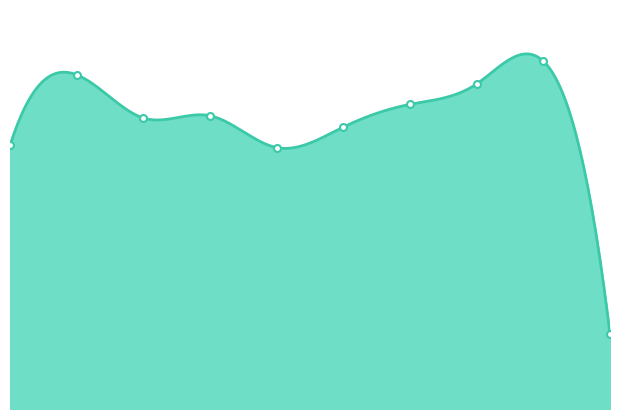

What is the difference between the maximum and minimum values?

120